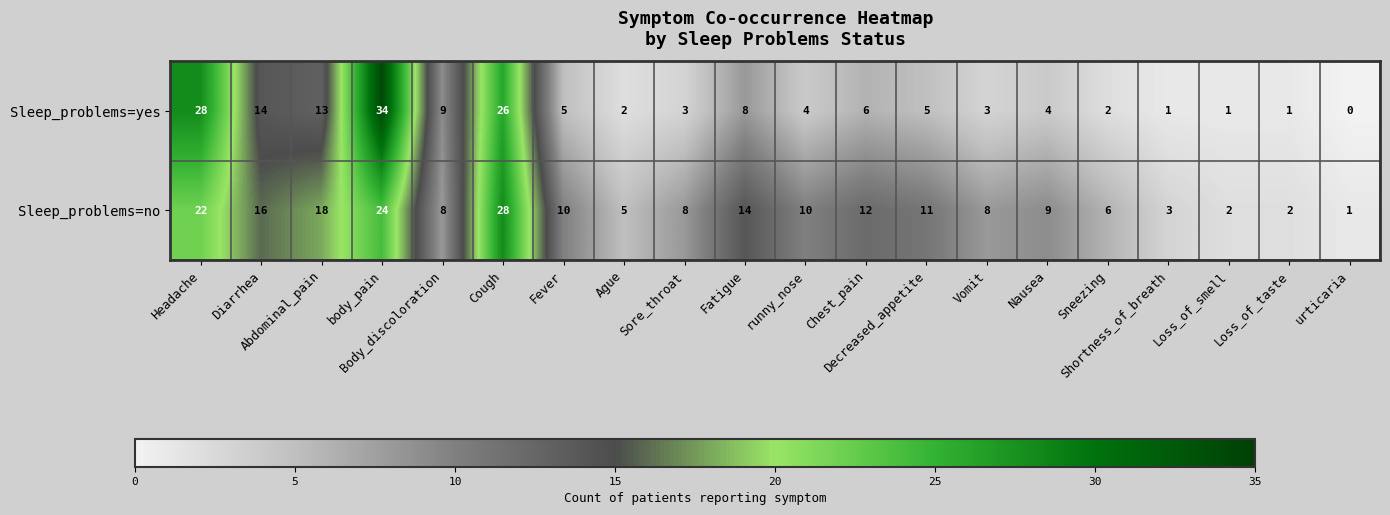

What is the greatest value displayed?

34